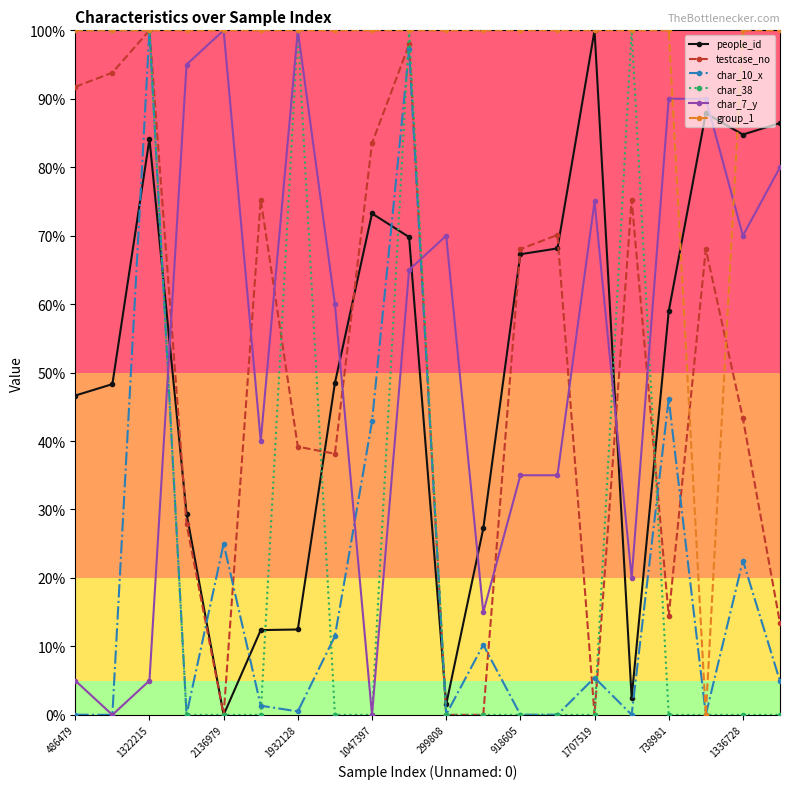

Does the chart have visible grid lines?

No